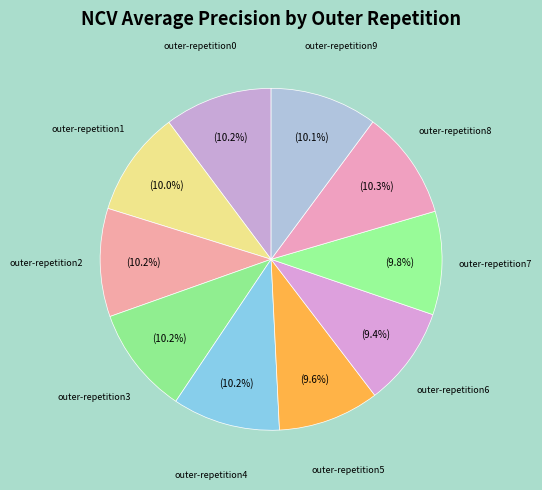

What percentage do outer-repetition5 and outer-repetition1 together represent?

19.6%